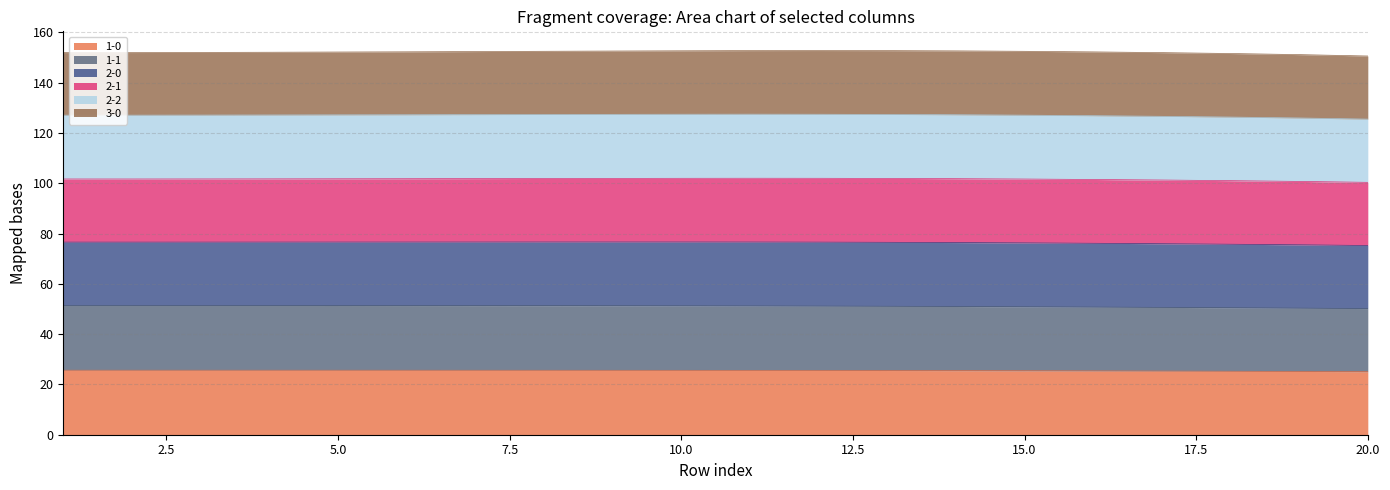

Is it true that 1-0 equals 25.6 at 10.0?

True